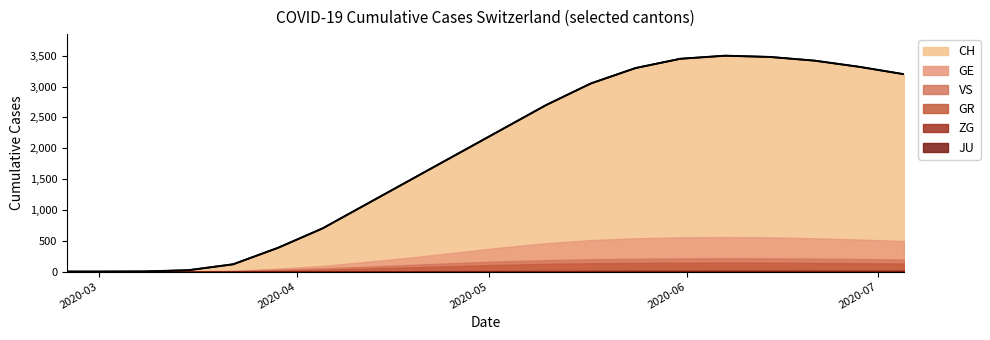

How many data points does each series have?

20